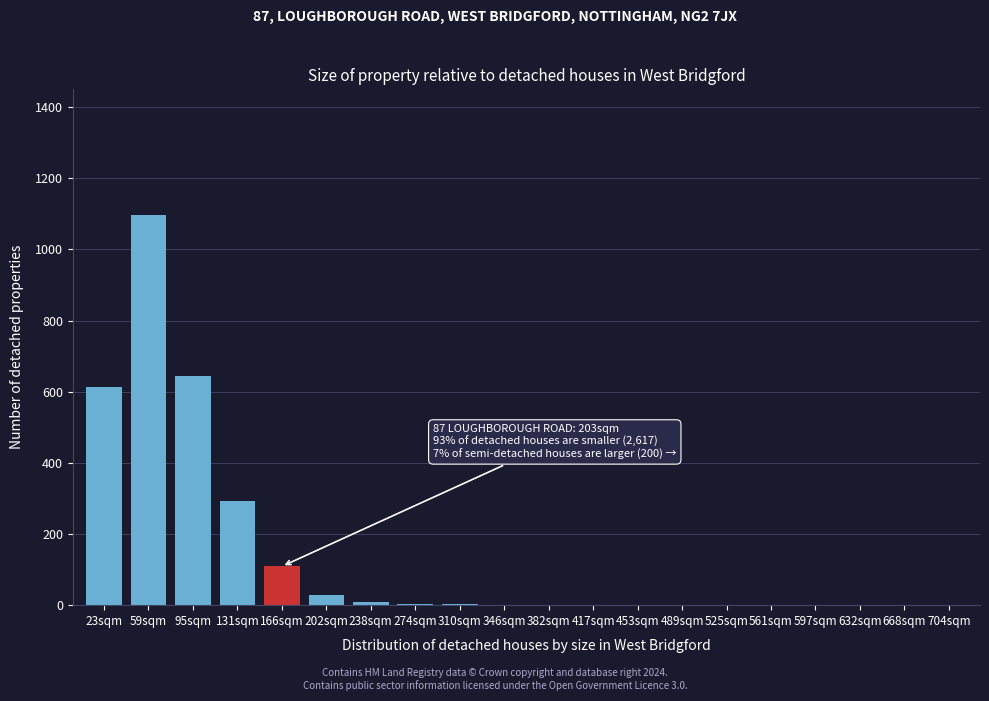

What is the sum of all values?

2802